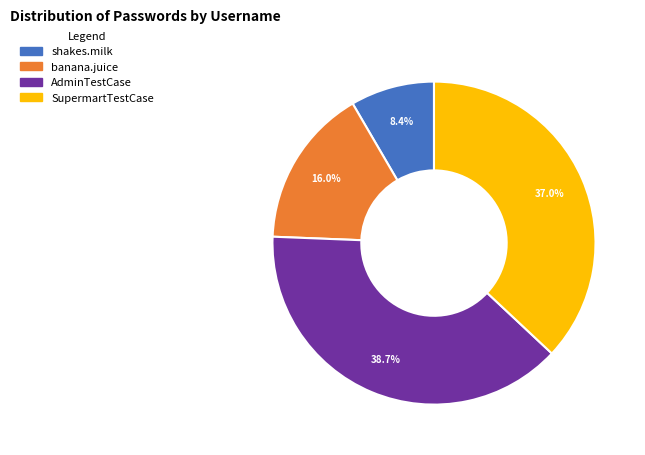

What percentage do SupermartTestCase and AdminTestCase together represent?

75.6%